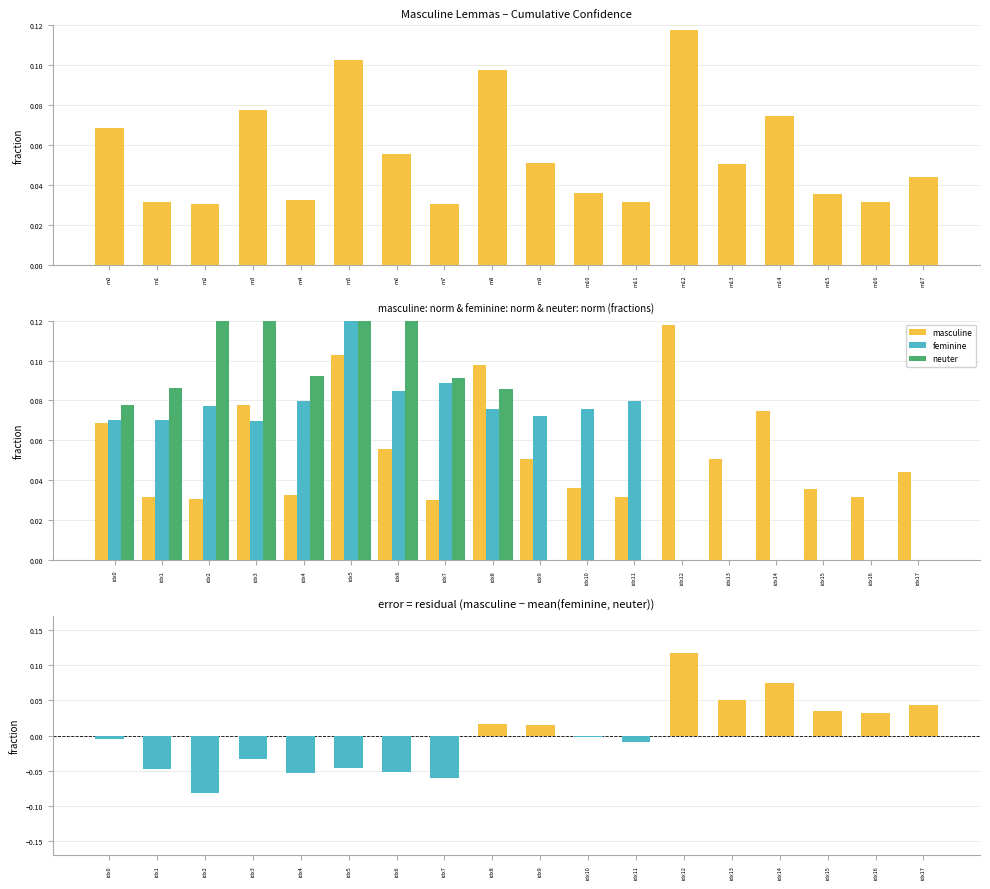

Between idx13 and idx14, which series saw the biggest shift?

masculine